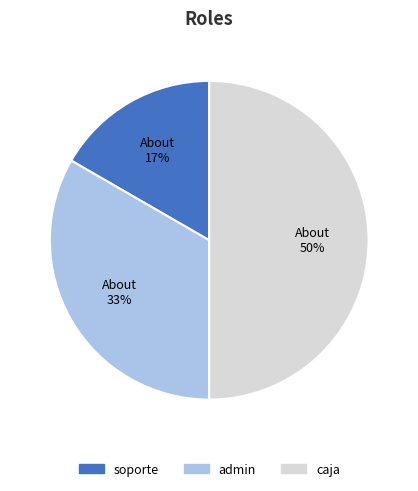

To the nearest percent, what percentage of the pie is caja?

50%